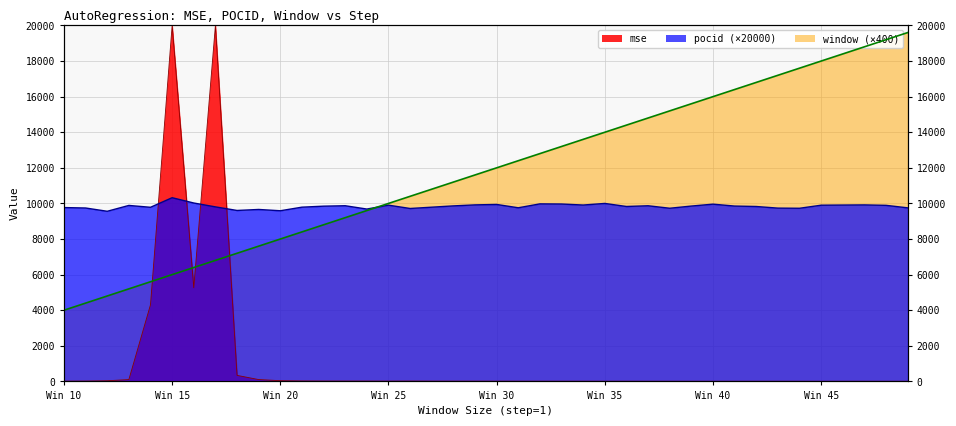

True or false: pocid has a value of 2587.7 at Win 30.

False